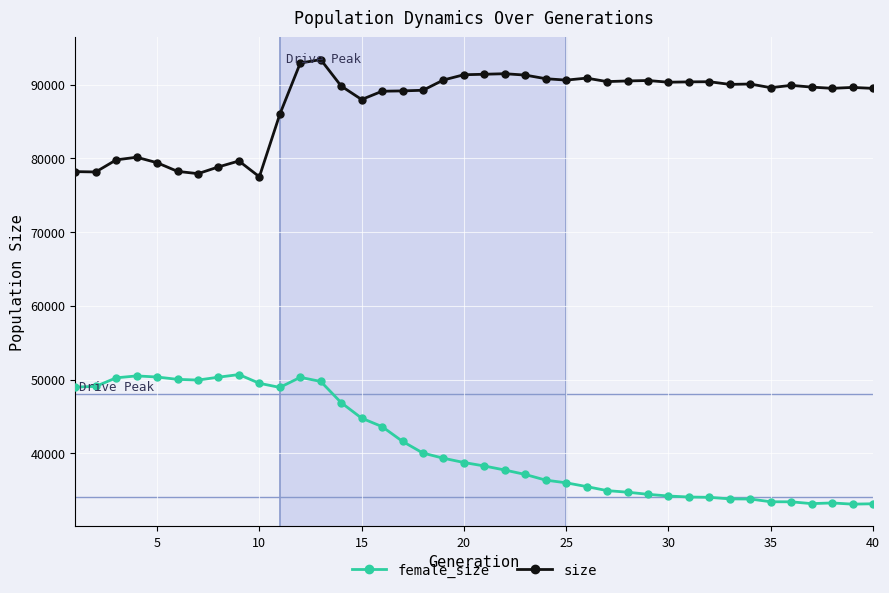

Does the chart have visible grid lines?

Yes